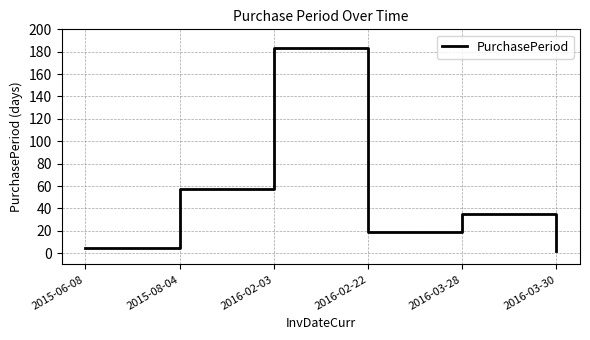

What position from the left is 2015-08-04?

2